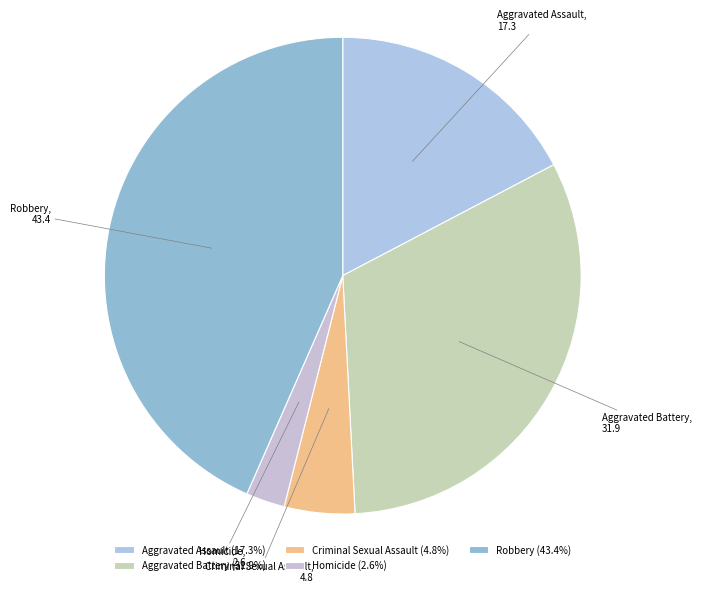

Is Robbery the majority of the pie?

No